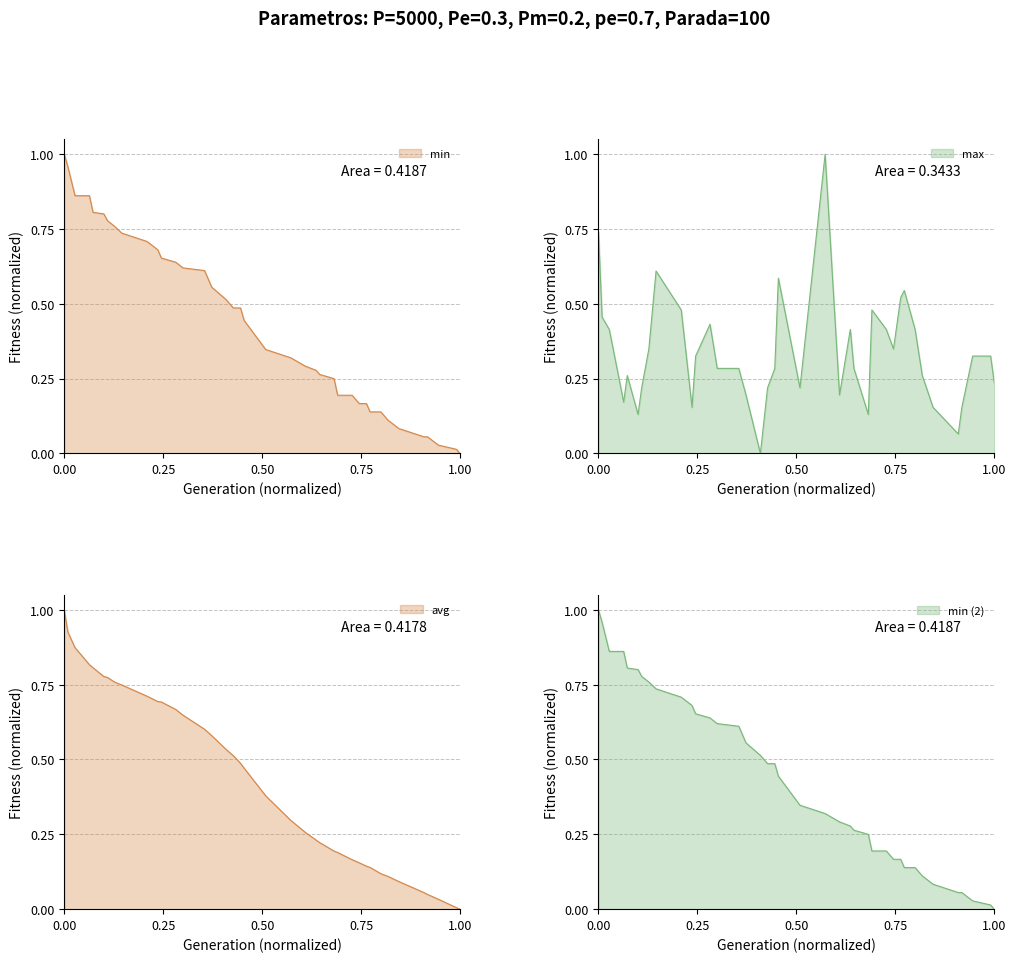

Does the chart have visible grid lines?

Yes